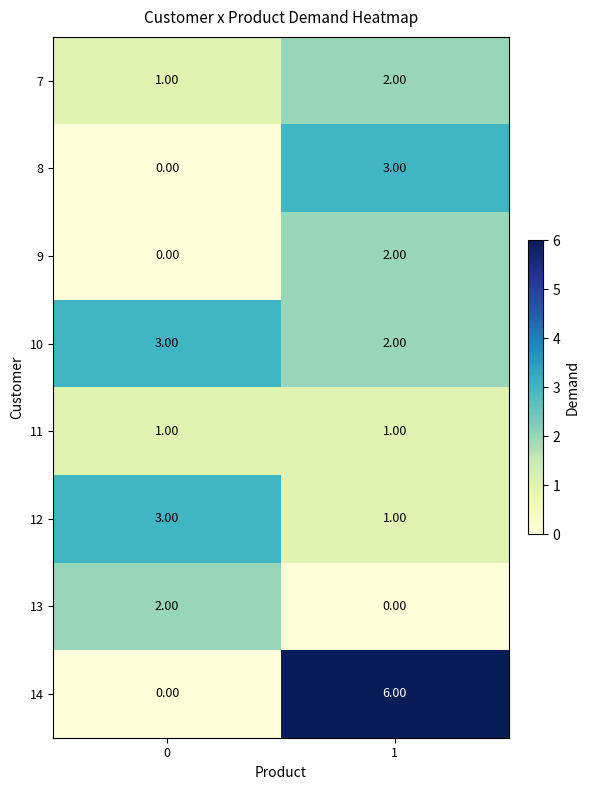

Which series has the largest total across all categories?

14